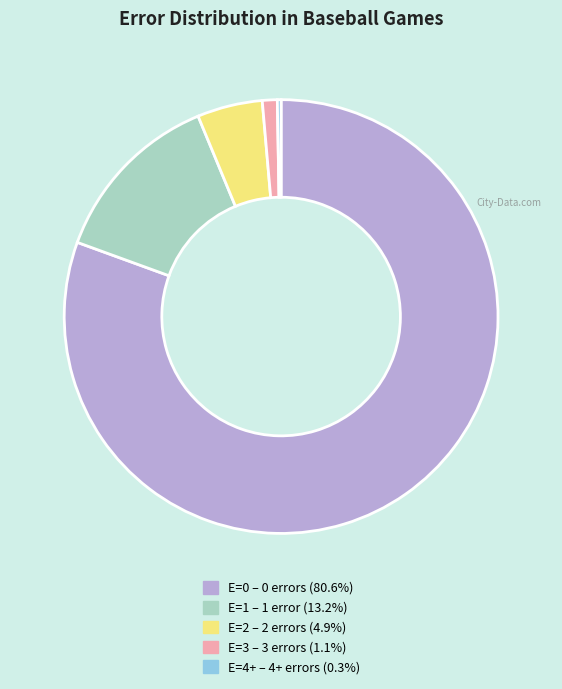

Is there any slice that represents more than half of the pie?

Yes